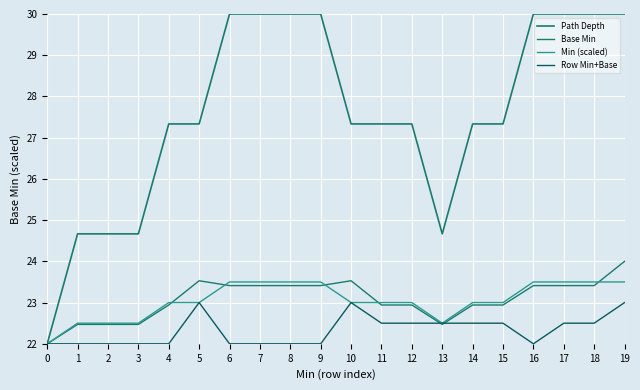

Does the chart display data point markers on the line(s)?

No